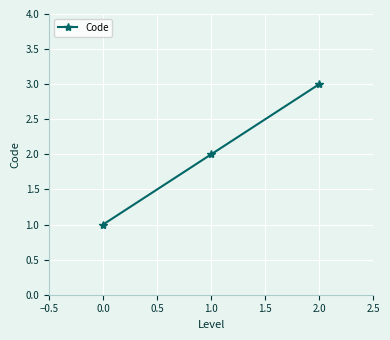

List the labels in order of value, largest first.

2.0, 1.0, 0.0